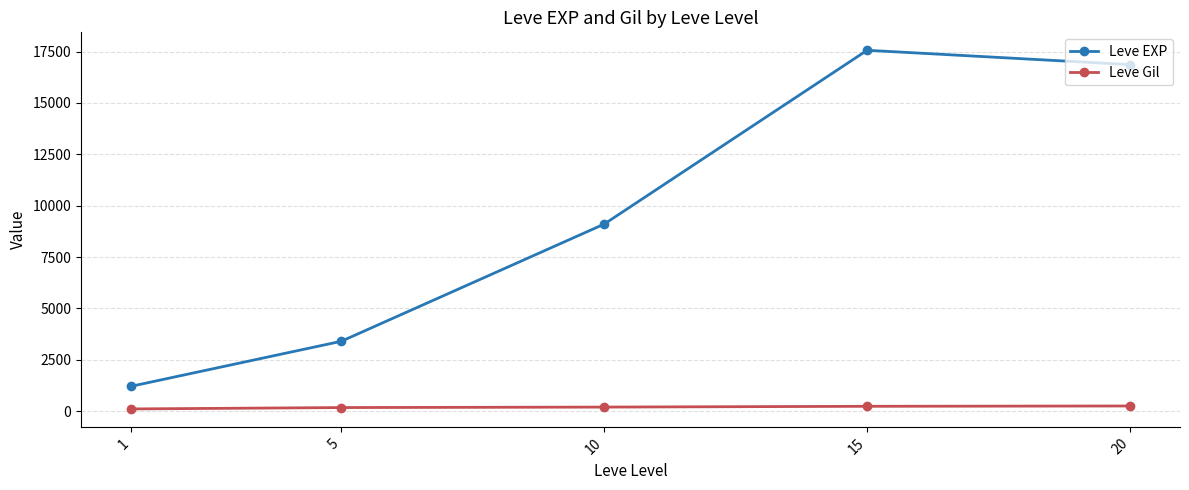

The value of Leve EXP at 20 is 24748.7. True or false?

False